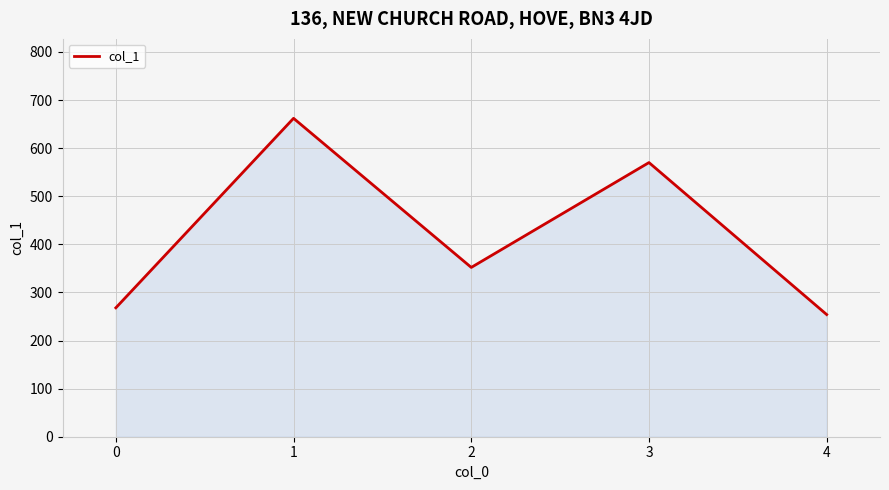

How many categories are shown in the chart?

5